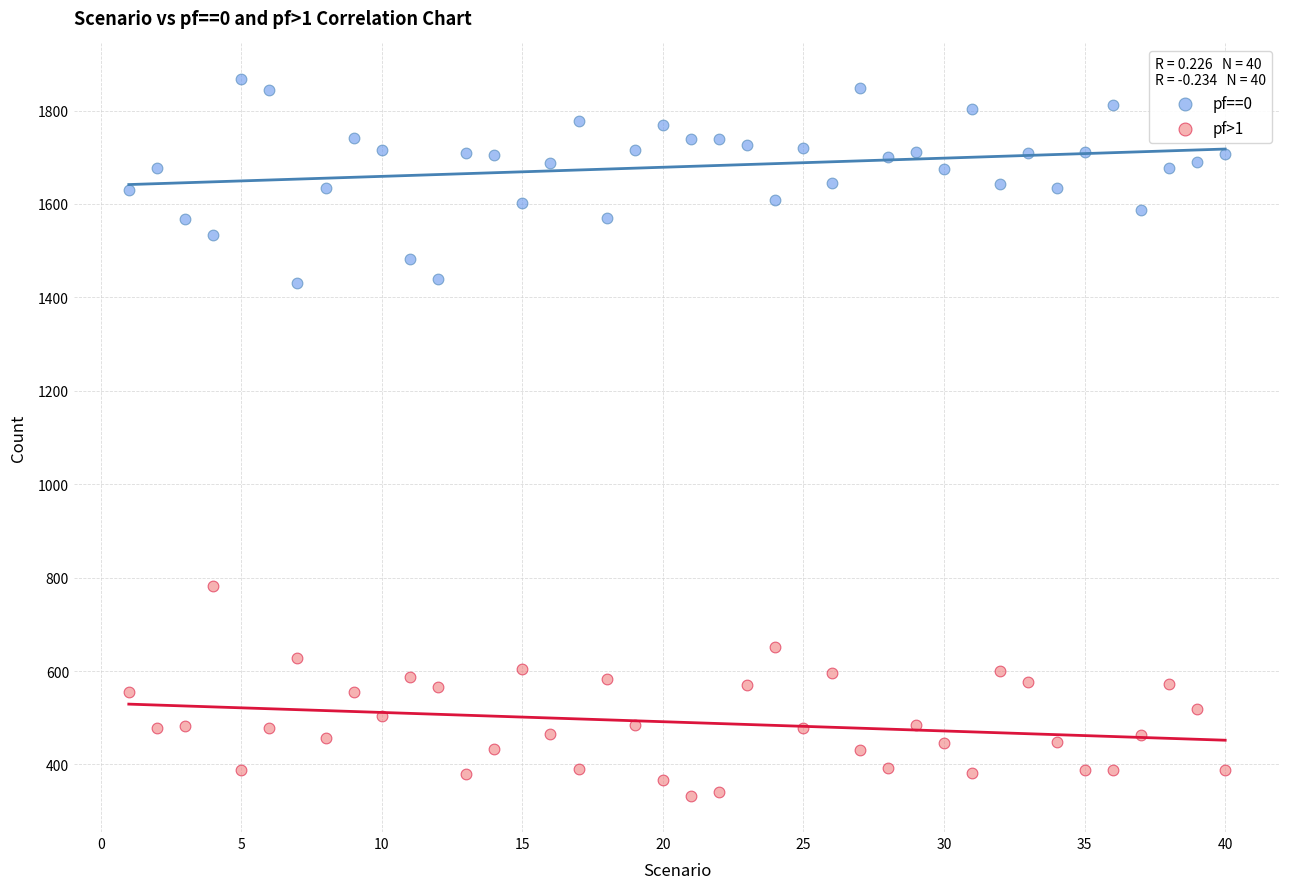

Which series contains the lowest Y value?

pf>1